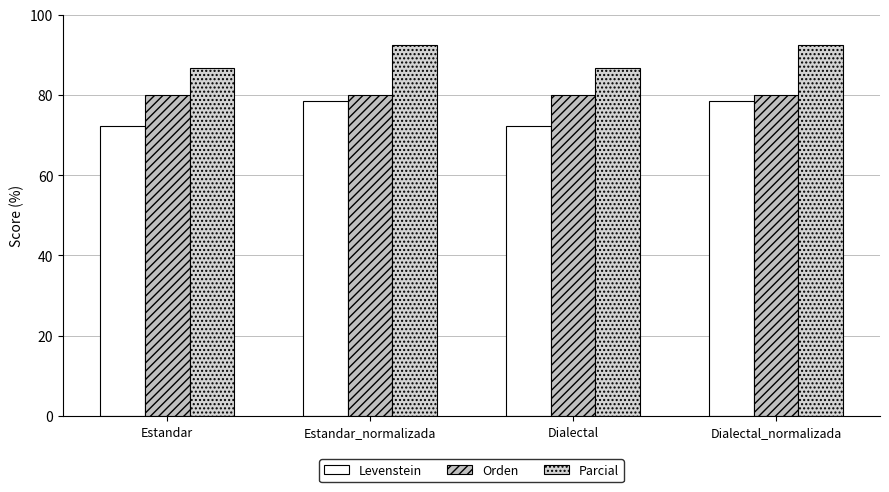

At which label does Parcial first exceed 92?

Estandar_normalizada